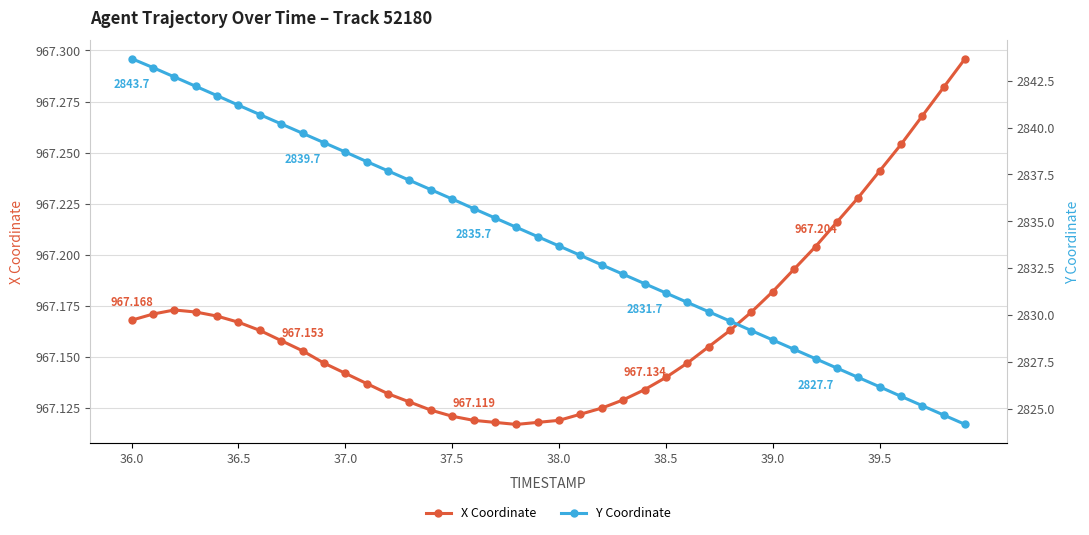

True or false: X Coordinate has more than 0 interior local peaks.

True